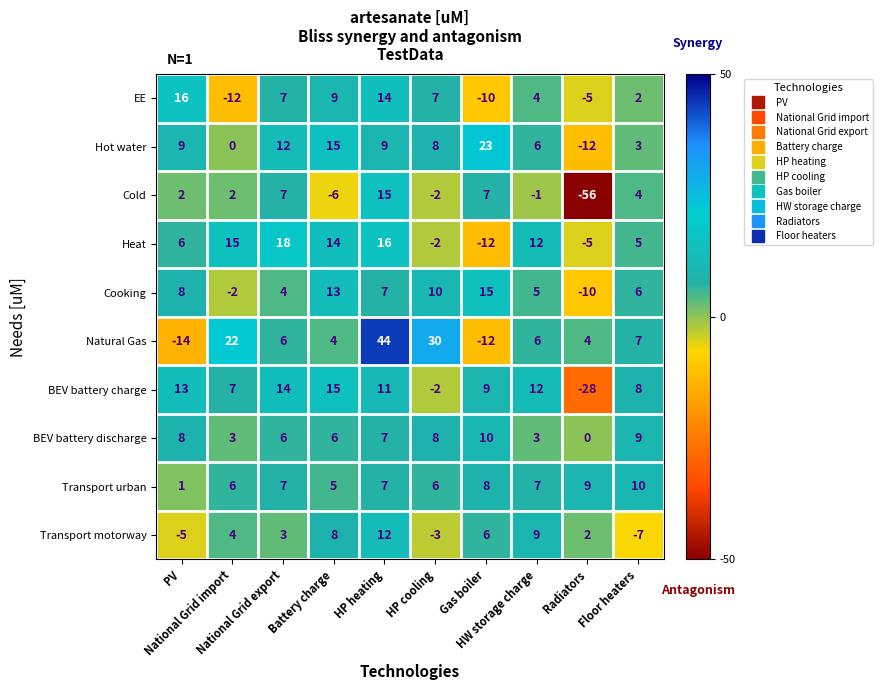

Count the number of data series in this chart.

10